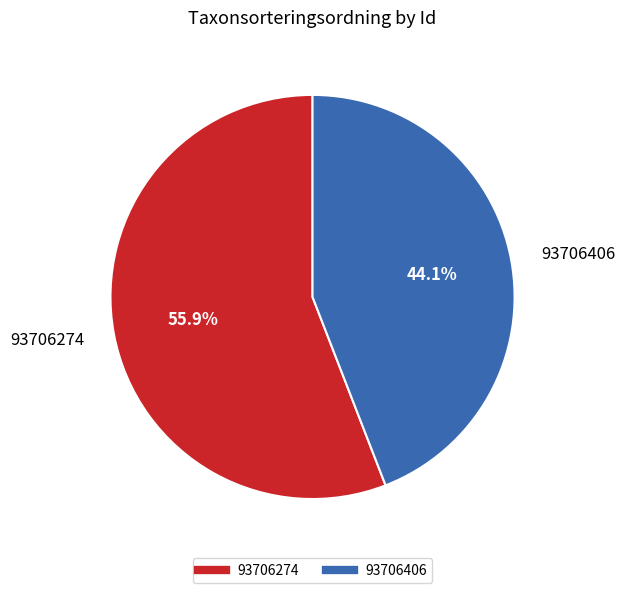

What percentage is the 93706274 slice, to the nearest percent?

56%